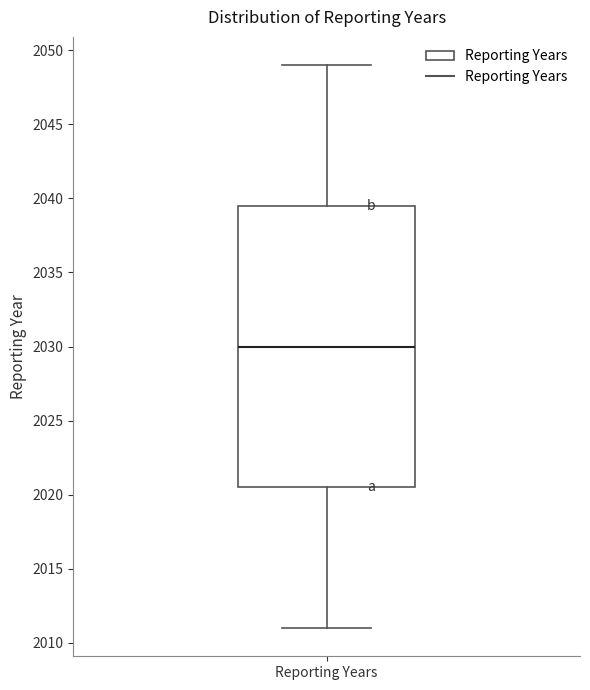

Read this box plot against the y-axis: the position of the median line, the range covered by the box, and the ends of both whiskers. The values are not printed on the chart, so give them approximately, as read against the axis.

median 2030.0, box 2020.5 to 2039.5, whiskers 2011.0 to 2049.0